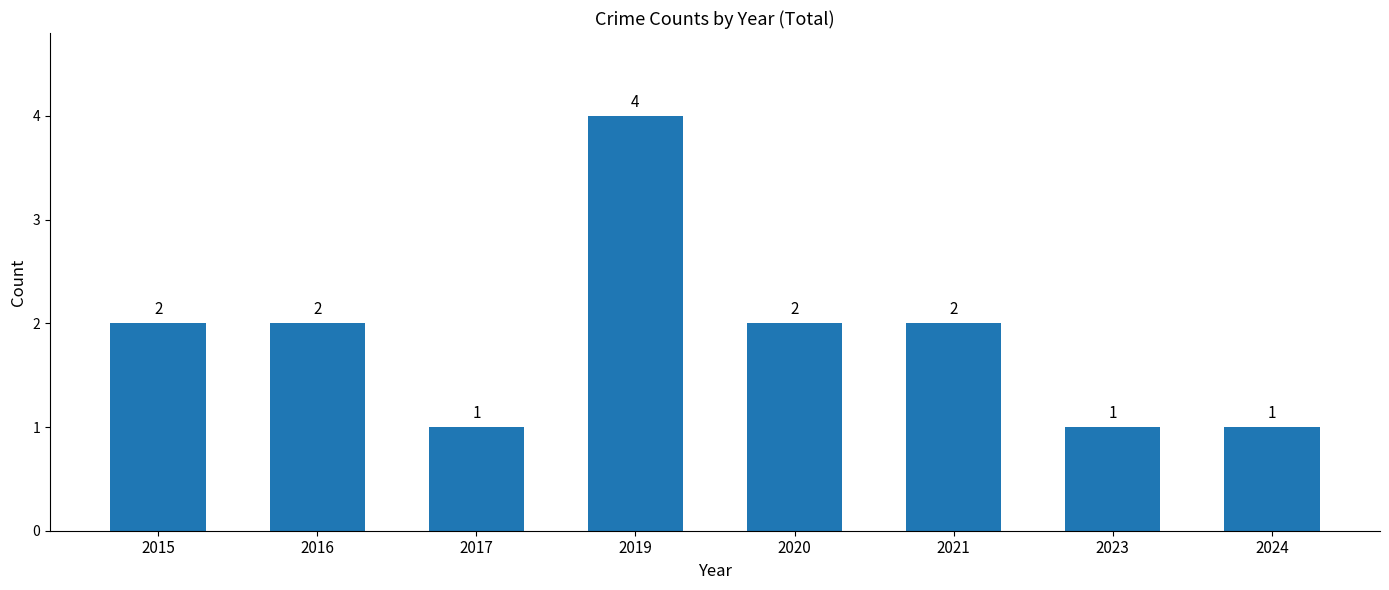

True or false: the data shows 2 at 2017.

False